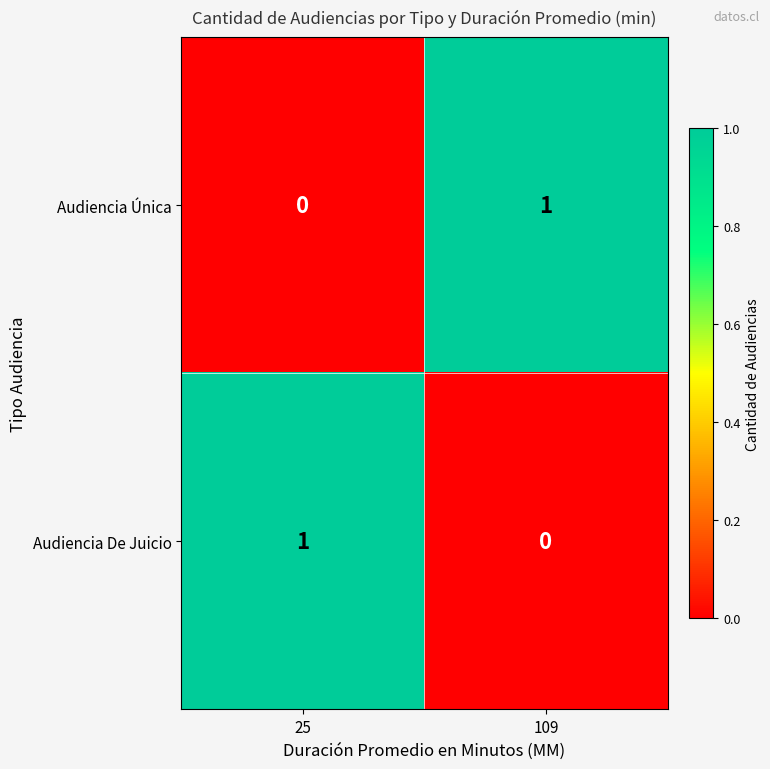

Is the value of Audiencia Única at 109 greater than the value of Audiencia De Juicio at 109?

Yes